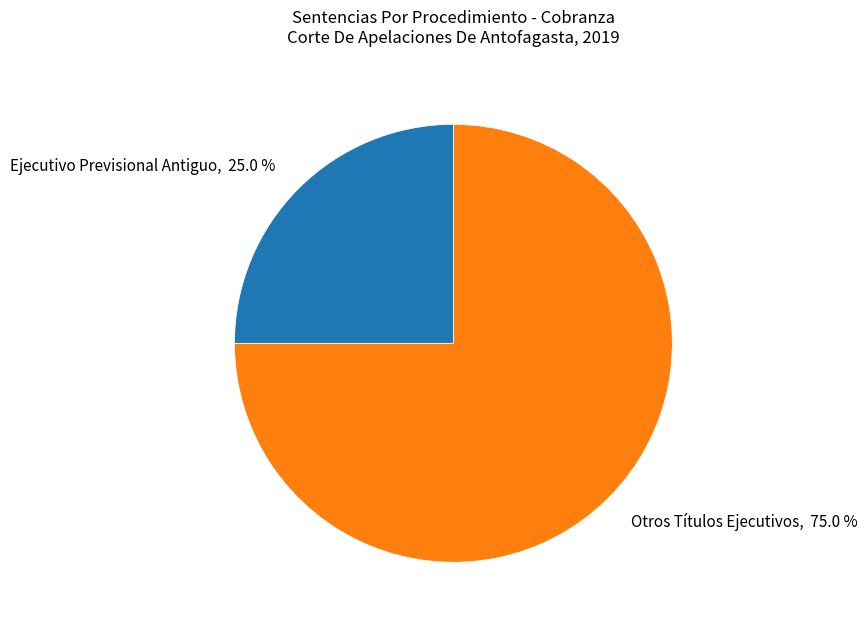

Is it true that Ejecutivo Previsional Antiguo is 34% of the pie?

False